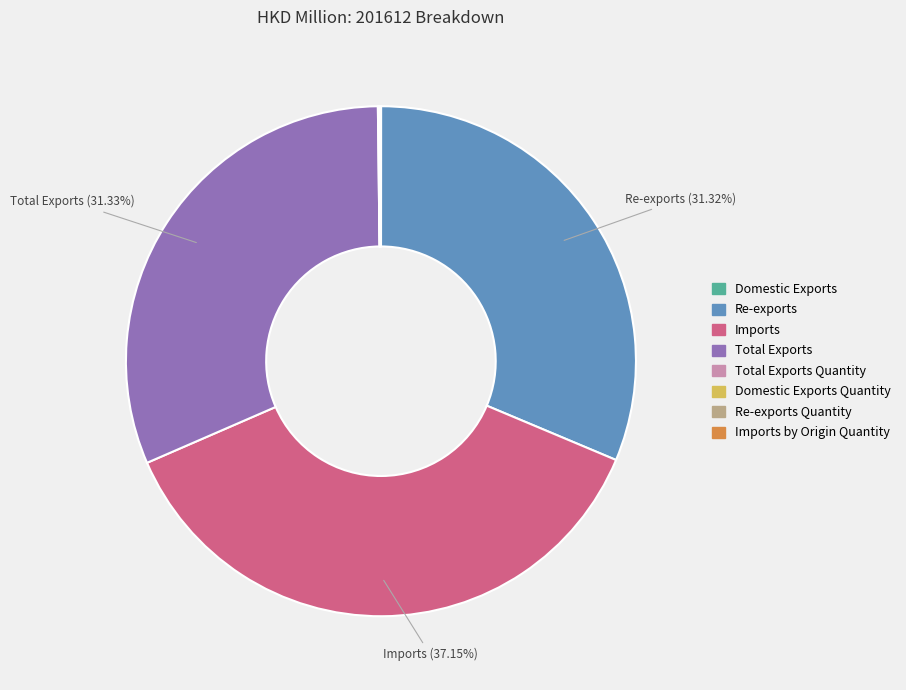

Is there a majority slice in this chart?

No